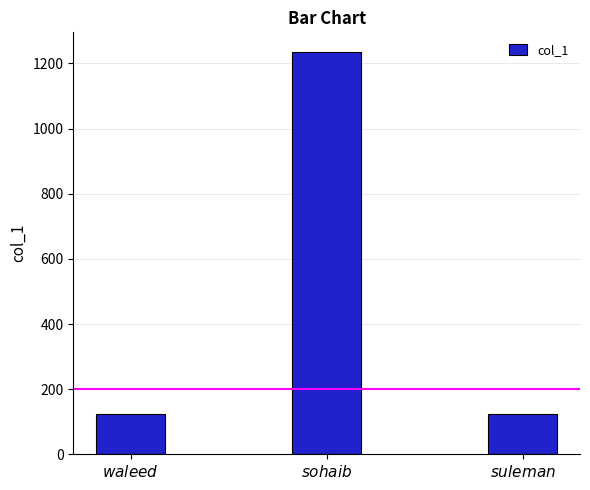

What is the value of the 1st bar from the left?

123